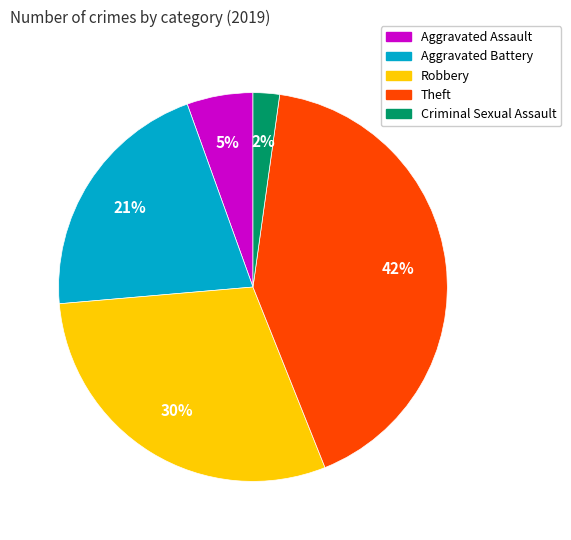

What percentage is the Theft slice, to the nearest percent?

42%